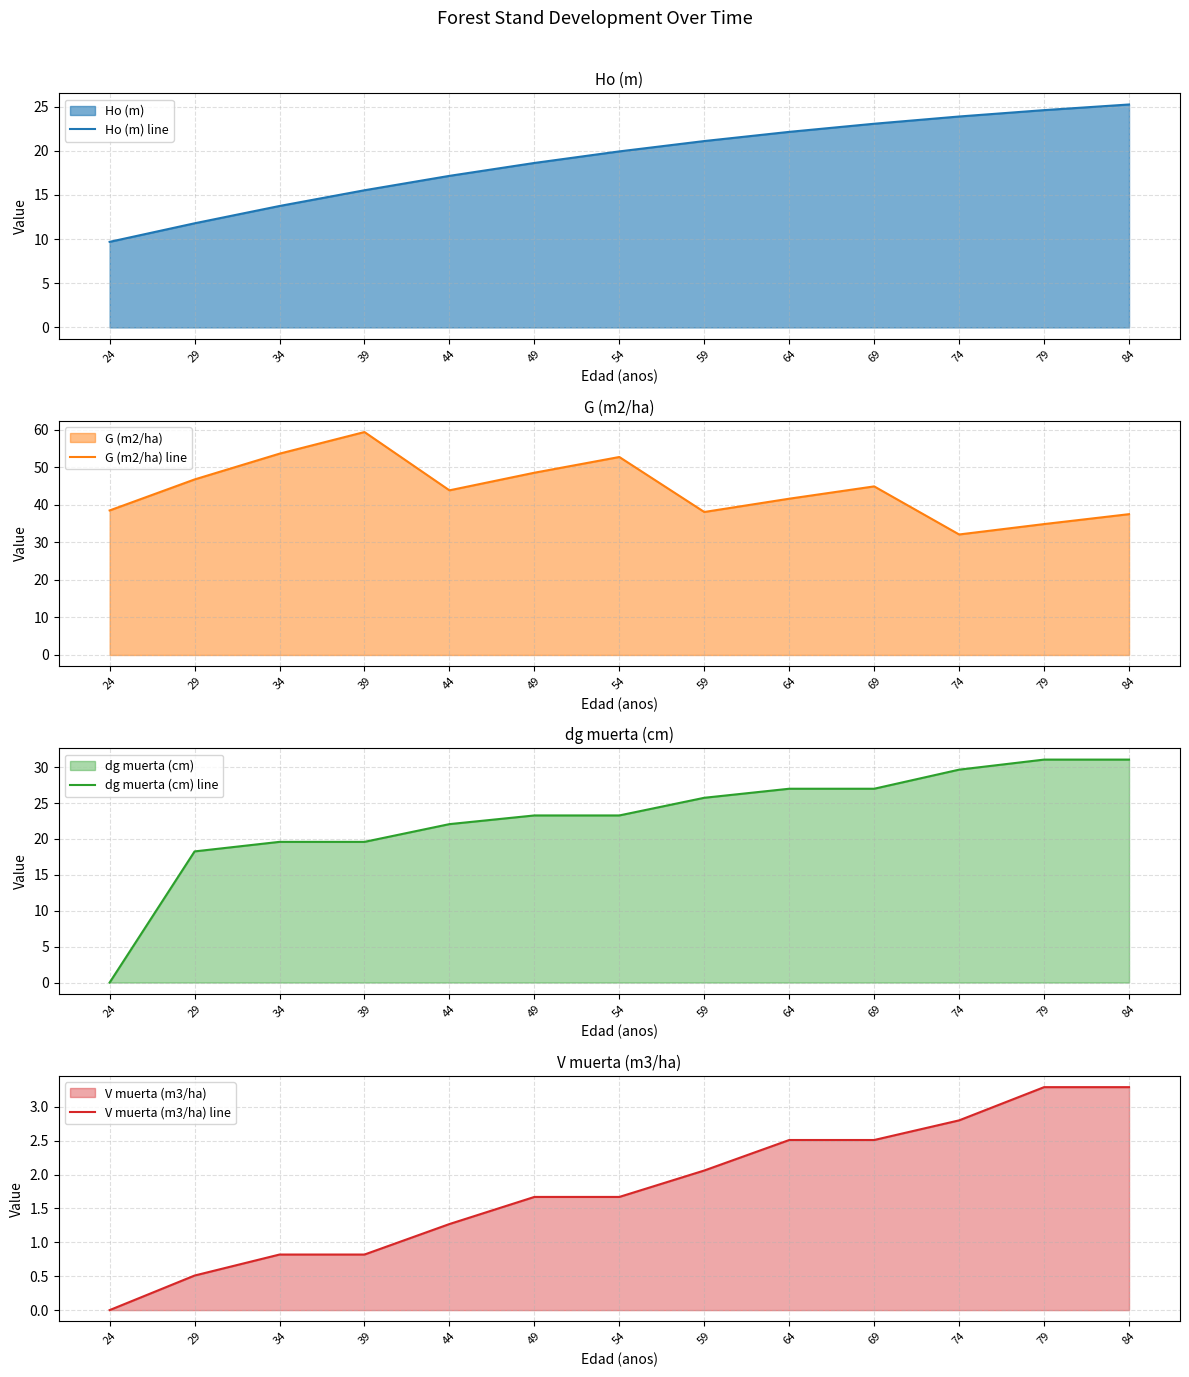

At which category does the chart reach its peak across all series?

39